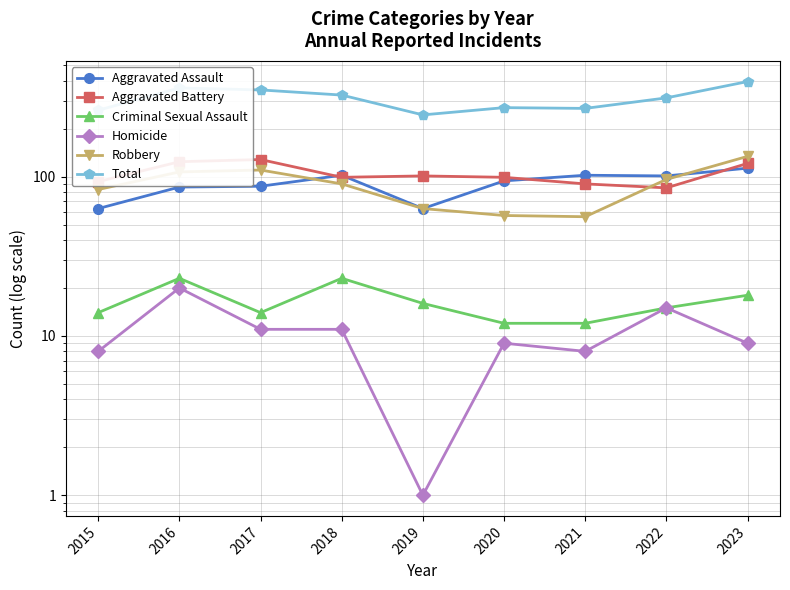

List the series in order of their peak value, lowest first.

Homicide, Criminal Sexual Assault, Aggravated Assault, Aggravated Battery, Robbery, Total